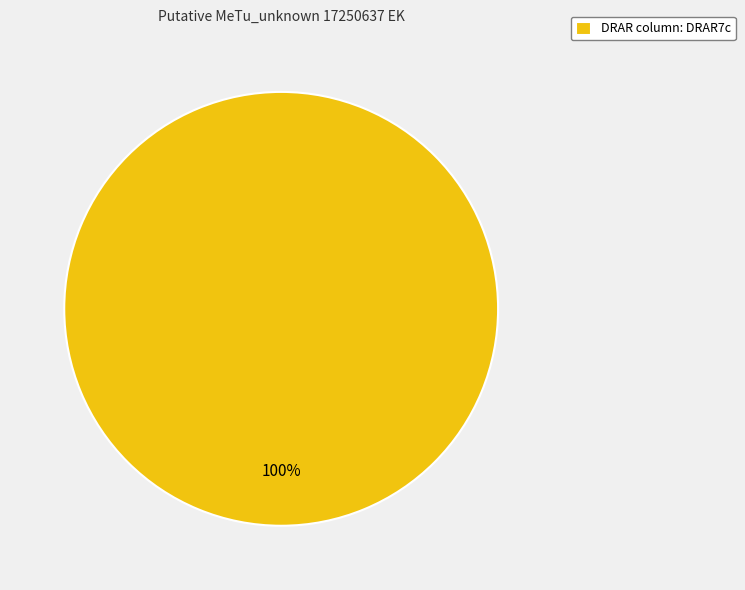

Rank the categories by value from lowest to highest.

DRAR column: DRAR7c